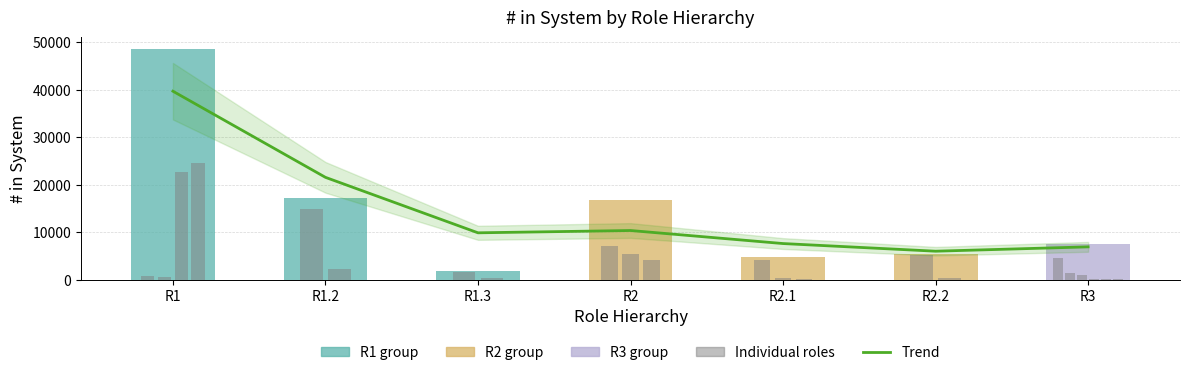

What is the approximate value of Total # in System at R2?

16704.0